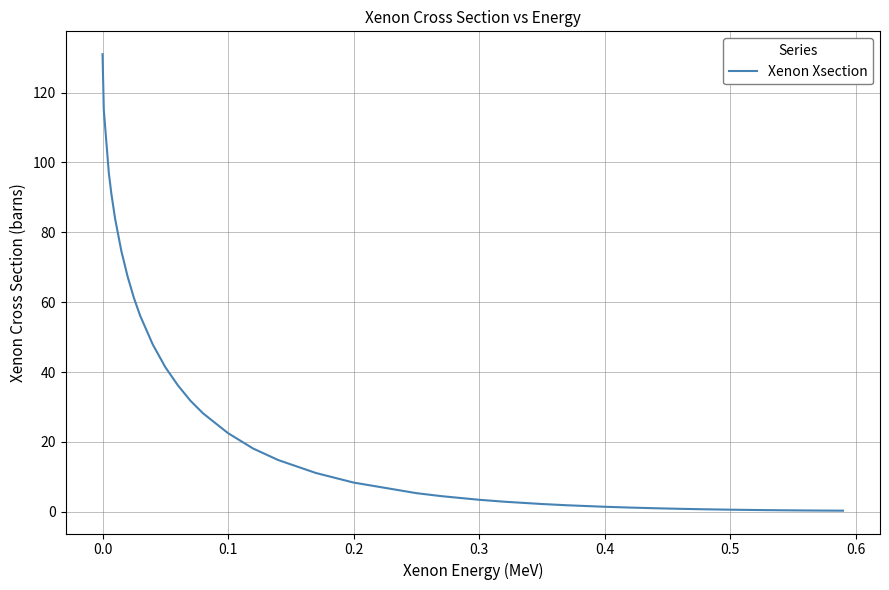

What is the difference between the maximum and minimum values?

130.7